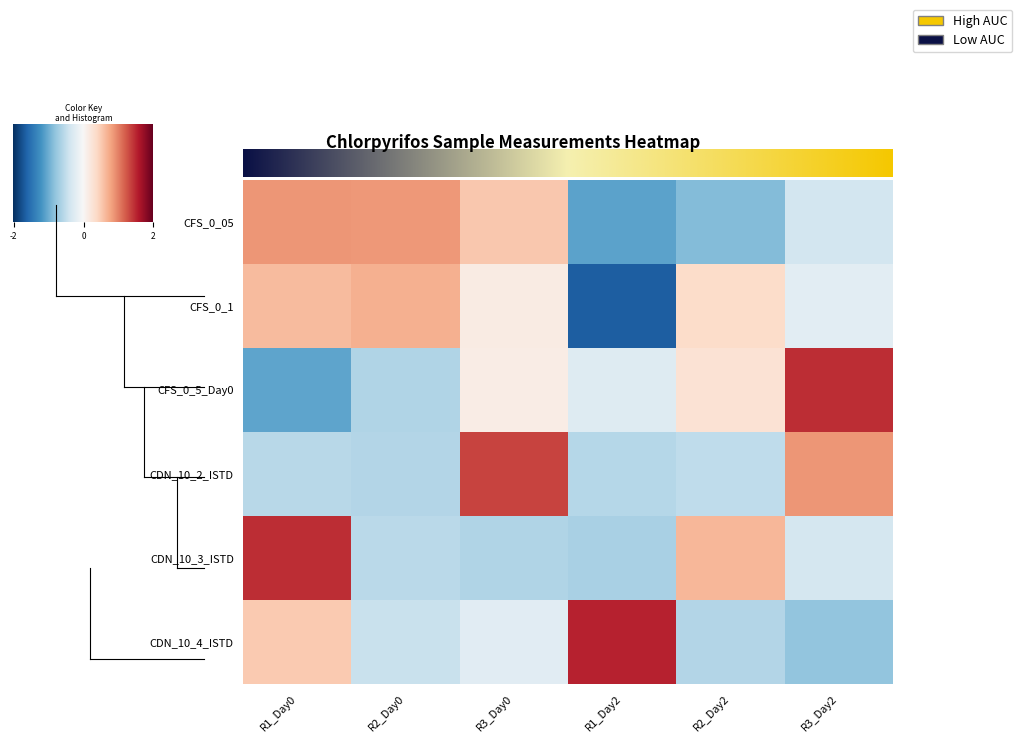

What is the sum of the CFS_0_1 values at R1_Day0 and R3_Day0?

1.0